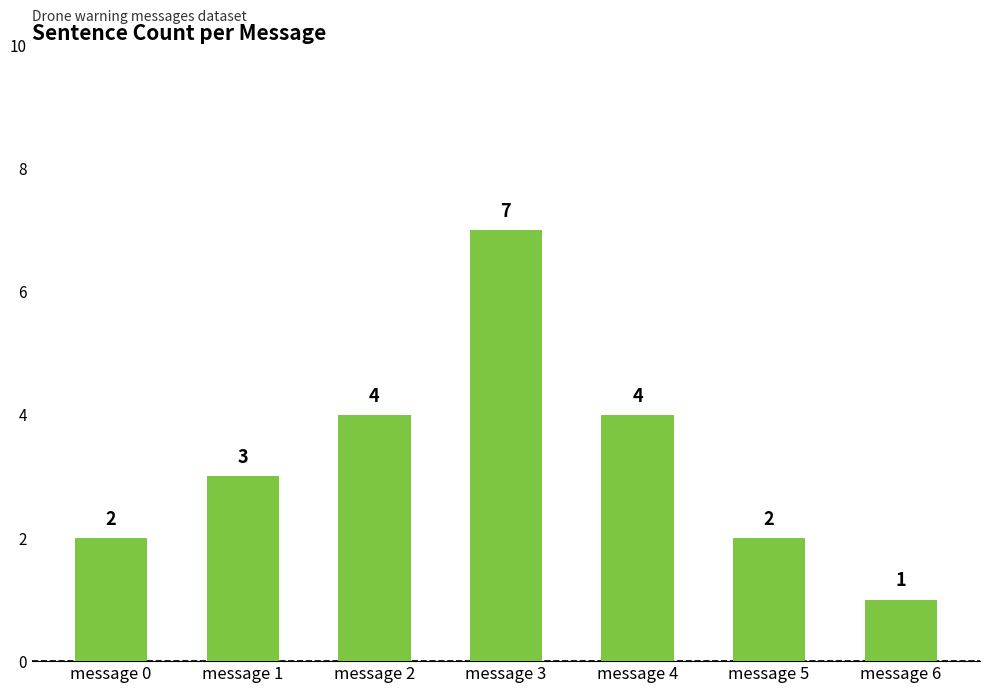

Reading left to right, extract all data points from this chart.

2	3	4	7	4	2	1